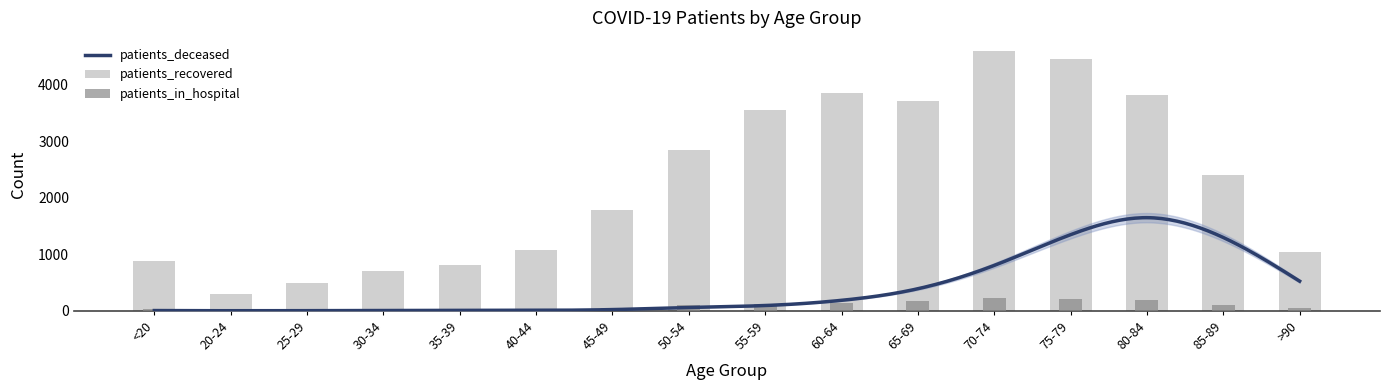

Is the value of patients_recovered at 25-29 greater than the value of patients_in_hospital at 40-44?

Yes